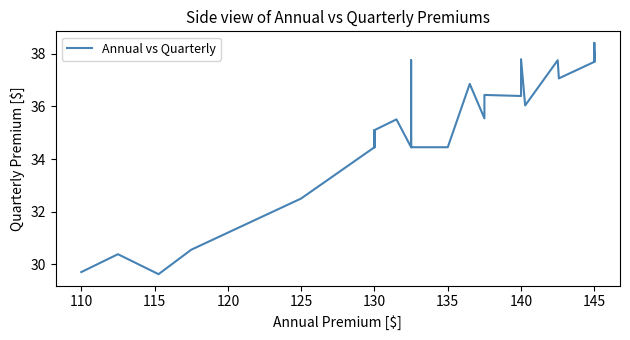

Is it true that the value at 27 is 58.5?

False